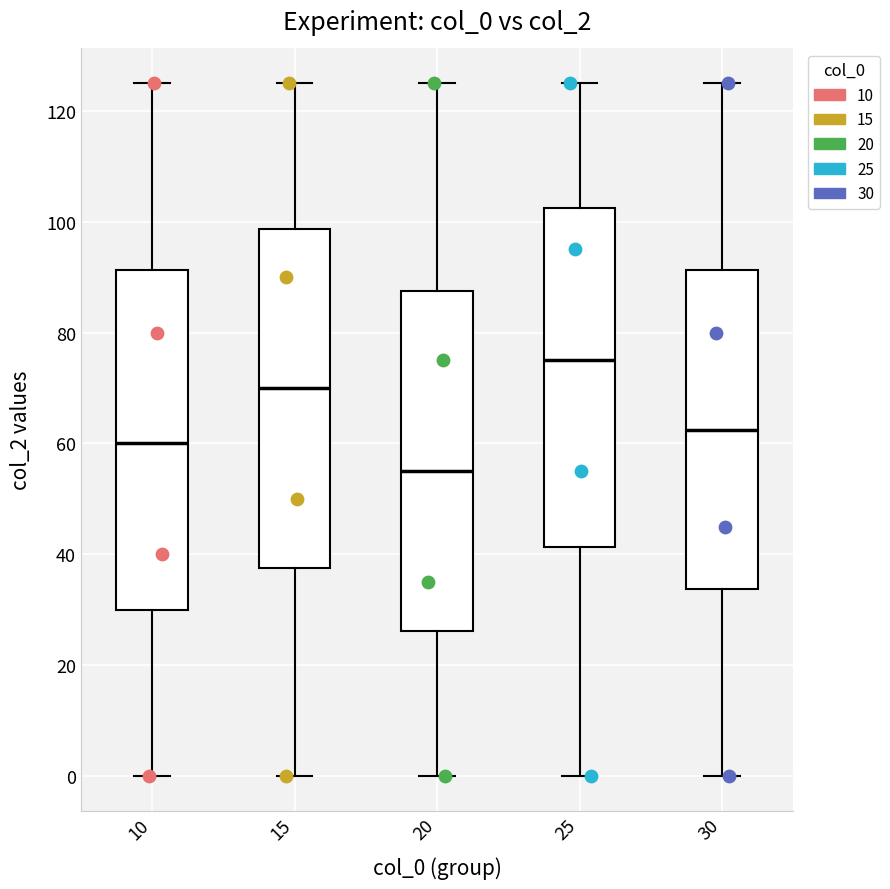

Which box's median line is the lowest?

20